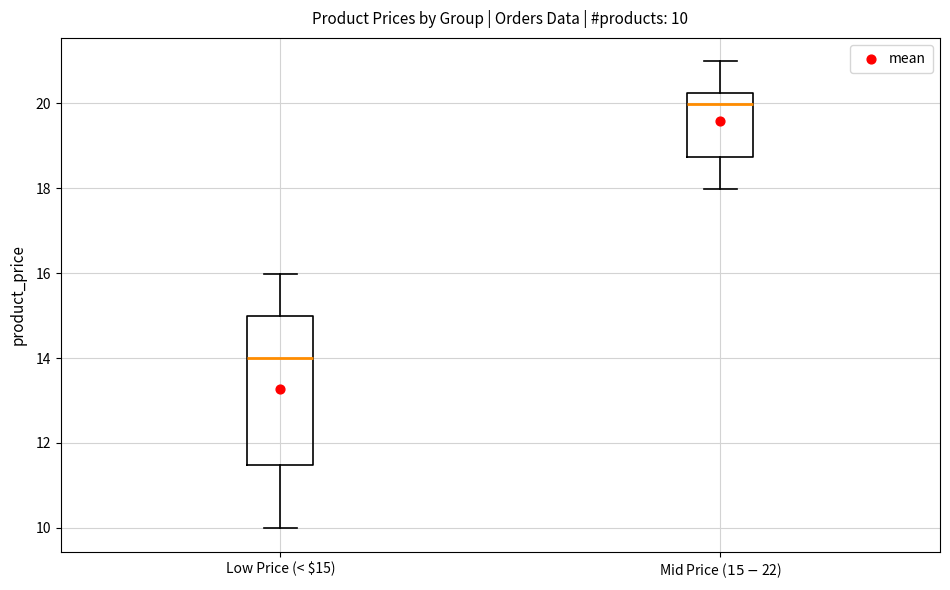

Which box has the highest median line?

Mid Price ($15-$22)